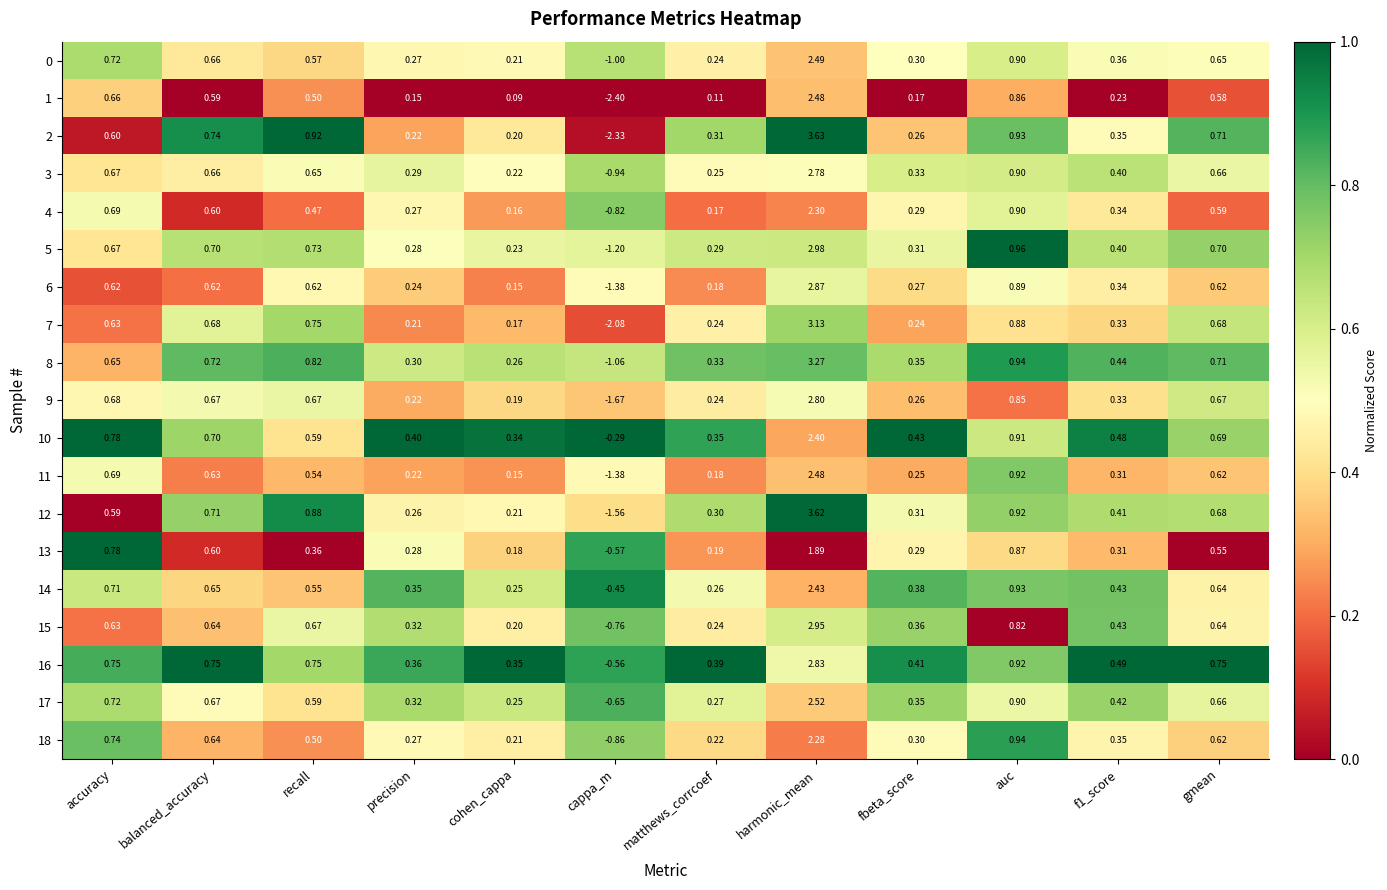

Which series has the largest range (max minus min)?

2